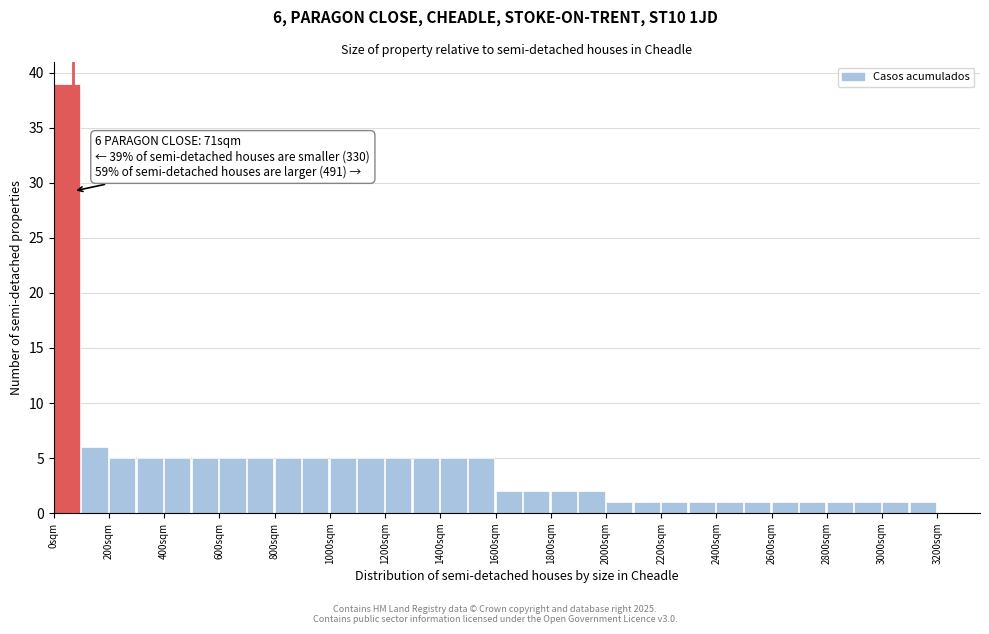

Which range on the x-axis has the tallest bar?

0 to 100